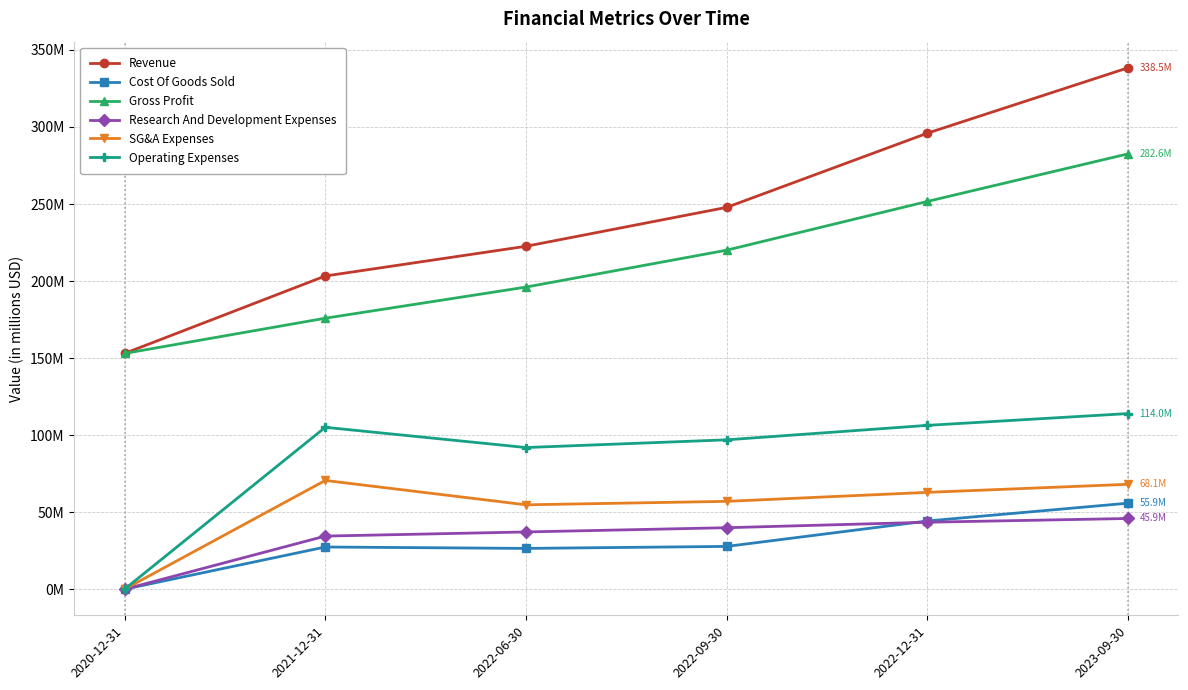

What are all the series names shown in the legend?

Revenue, Cost Of Goods Sold, Gross Profit, Research And Development Expenses, SG&A Expenses, Operating Expenses